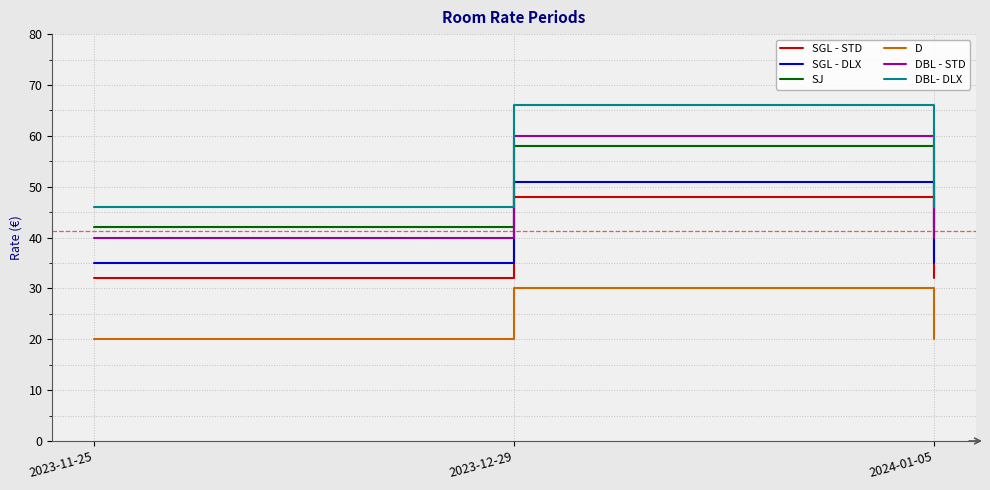

Is it true that D equals 12 at 2023-11-25?

False